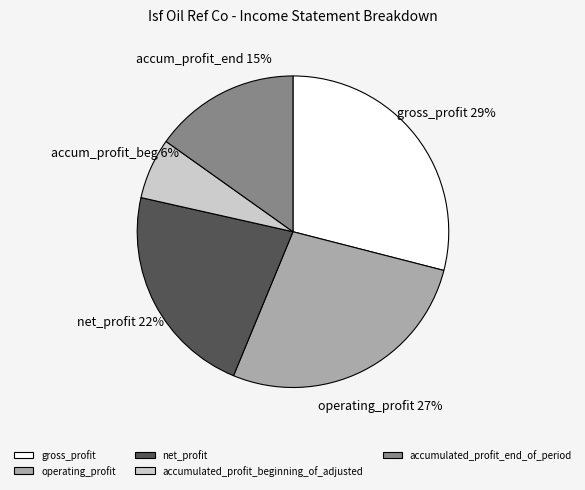

Is the sum of net_profit and accumulated_profit_beginning_of_adjusted greater than half?

No